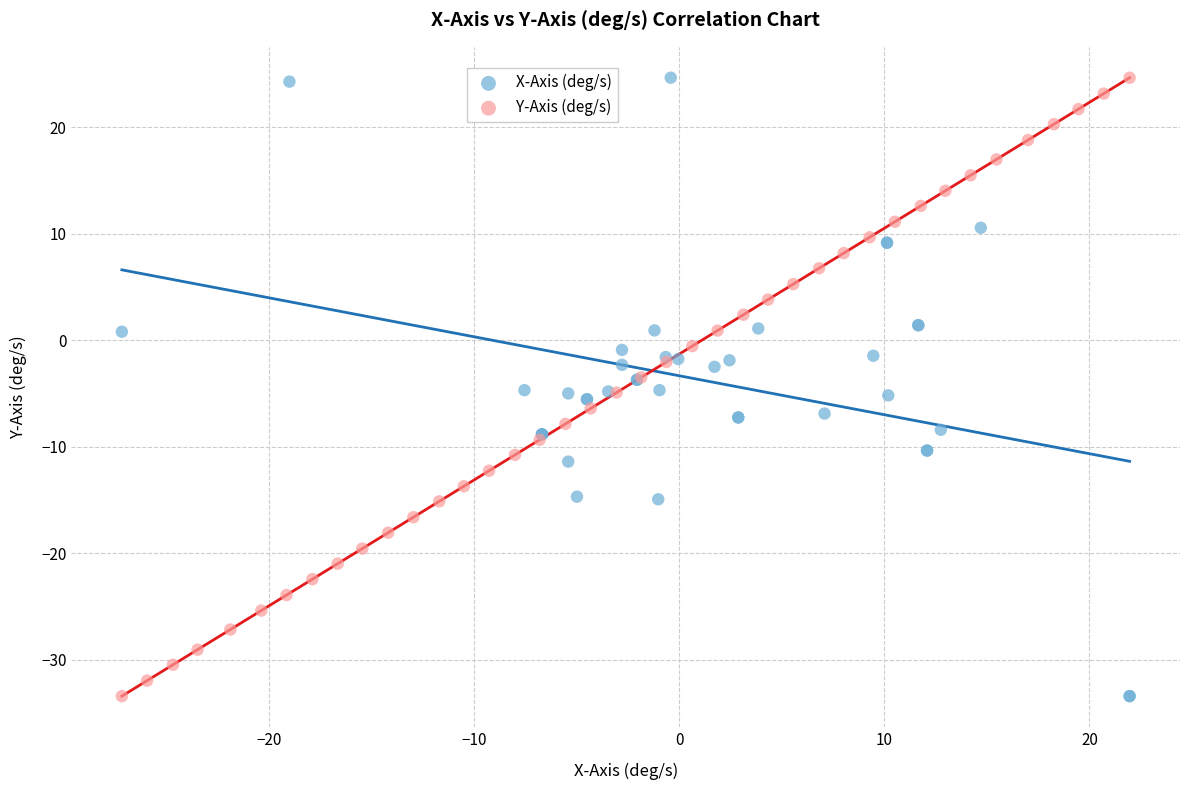

What are all the series names shown in the legend?

X-Axis (deg/s), Y-Axis (deg/s)